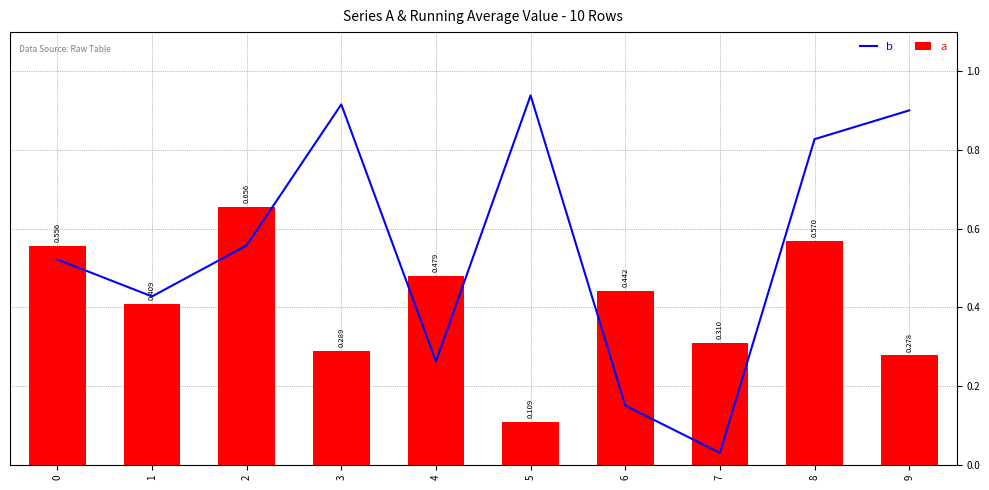

True or false: a has a value of 0.6 at 8.

True